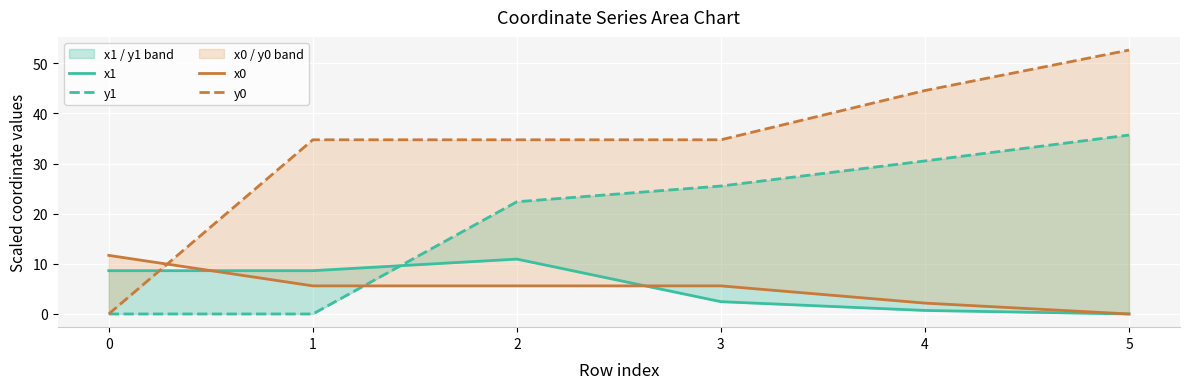

What are all the series names shown in the legend?

x1, y1, x0, y0